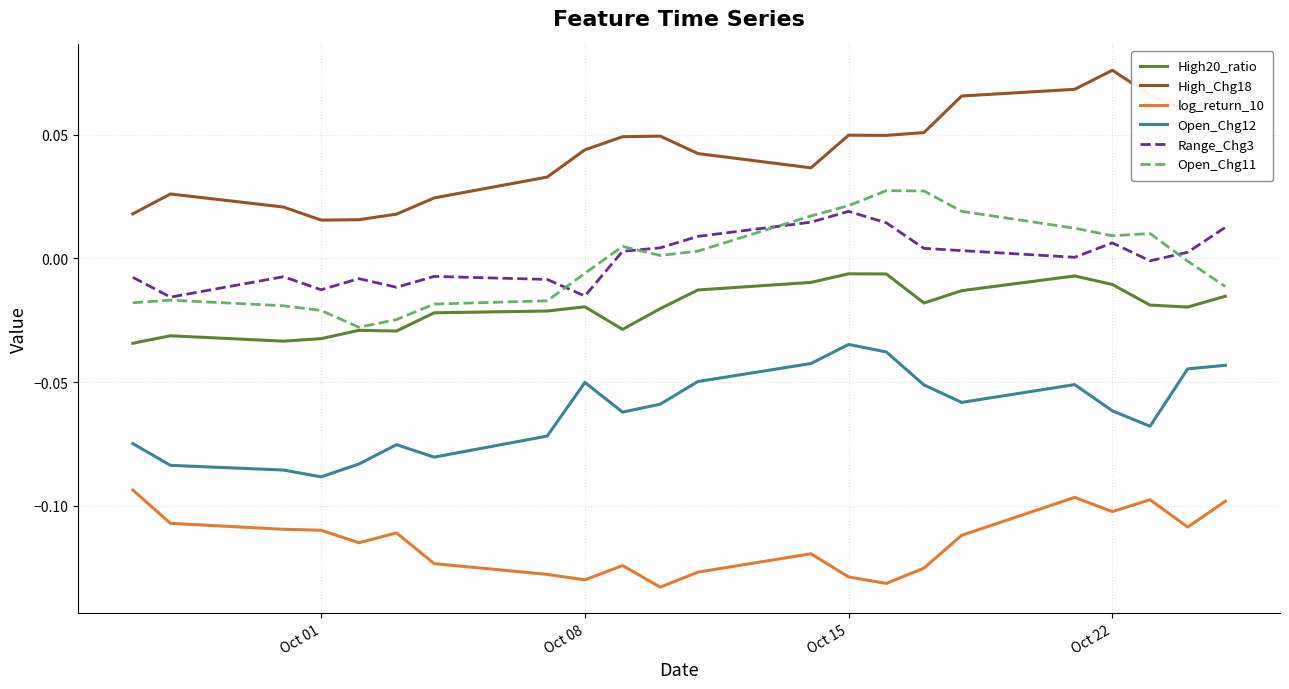

True or false: High_Chg18 and Open_Chg11 intersect in this chart.

False